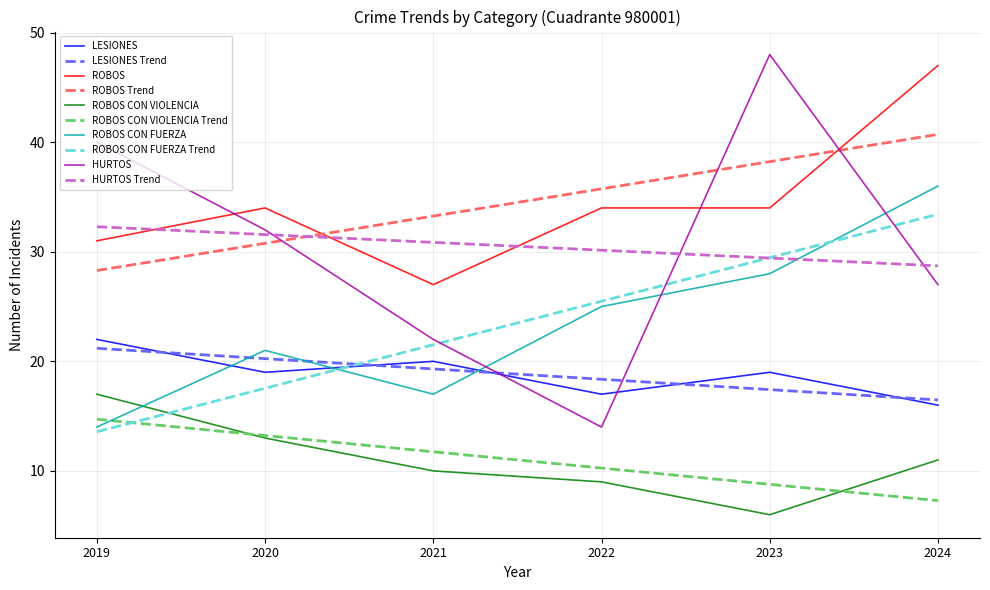

True or false: ROBOS and HURTOS Trend intersect in this chart.

True